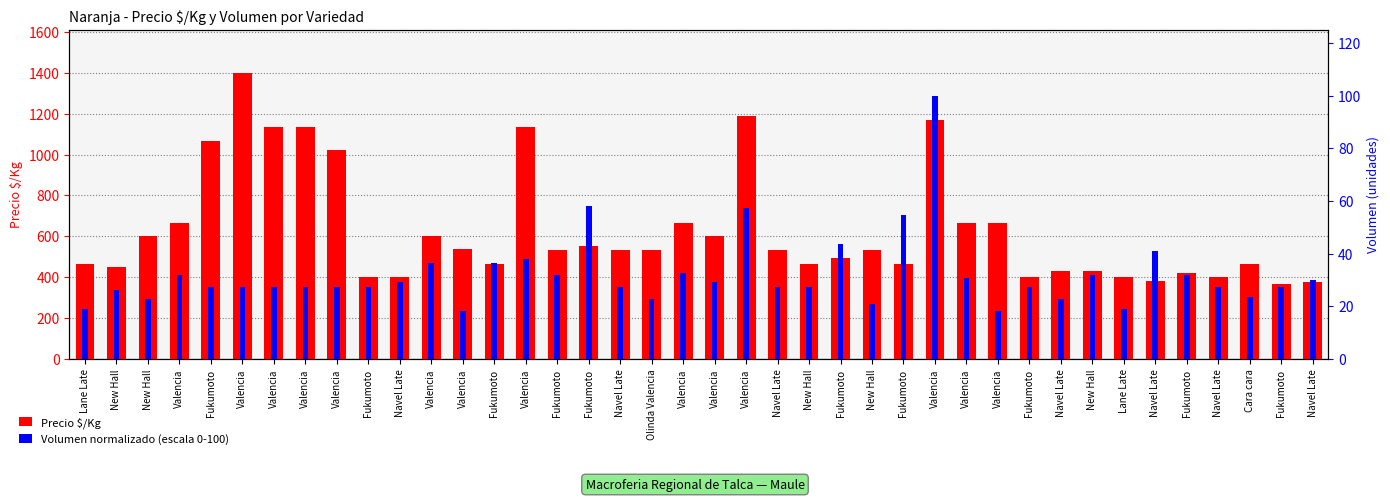

Between Cara cara and Valencia, which is larger?

Valencia